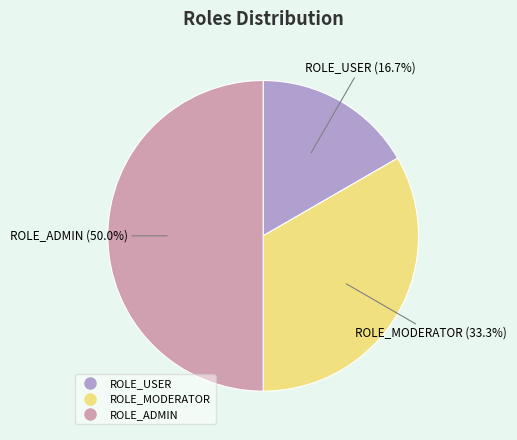

Which category has the smallest portion of the pie?

ROLE_USER